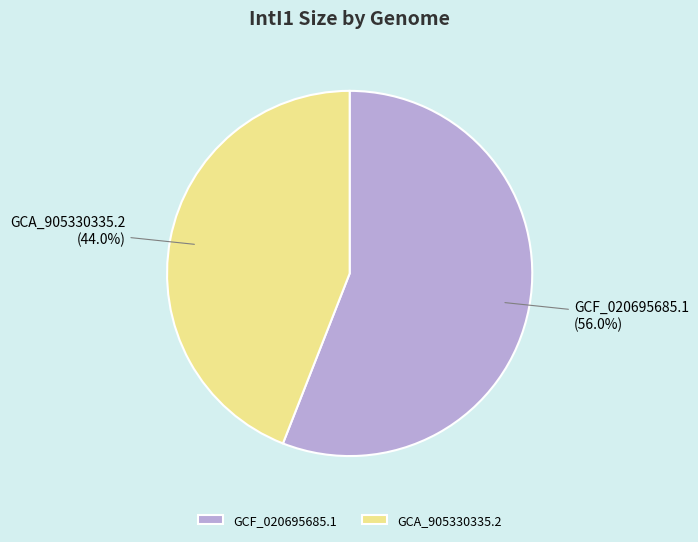

To the nearest percent, what portion does GCA_905330335.2 represent?

44%